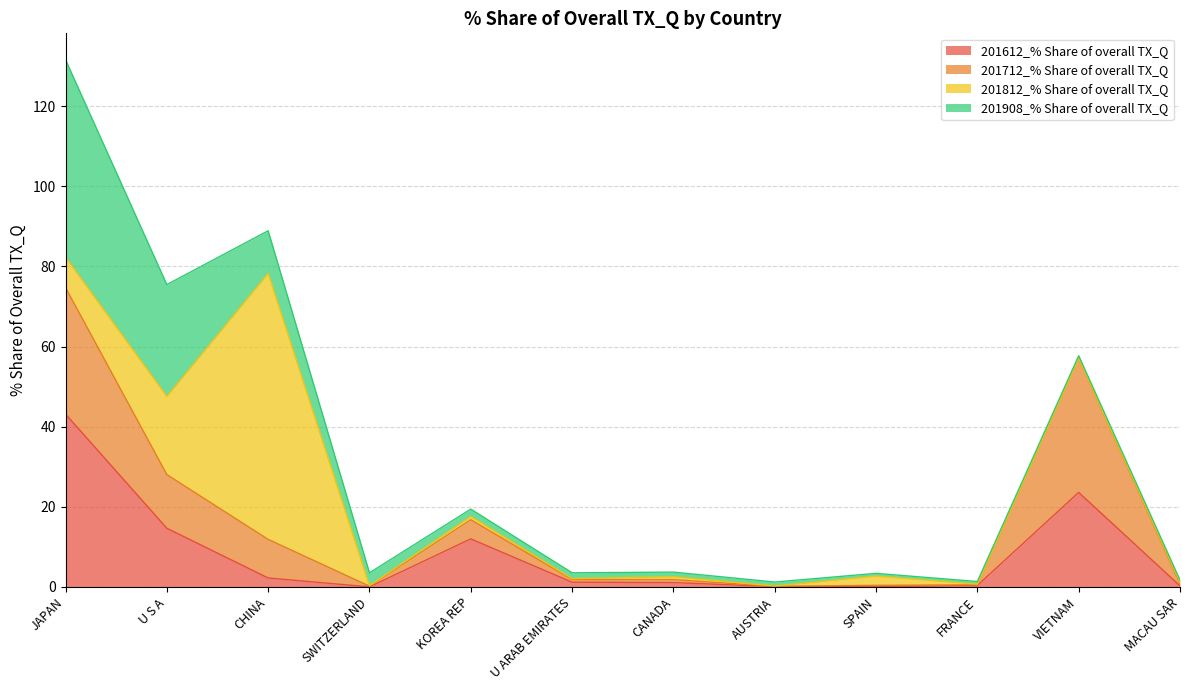

What is the value of the 201712_% Share of overall TX_Q point at the 4th from the left?

0.2